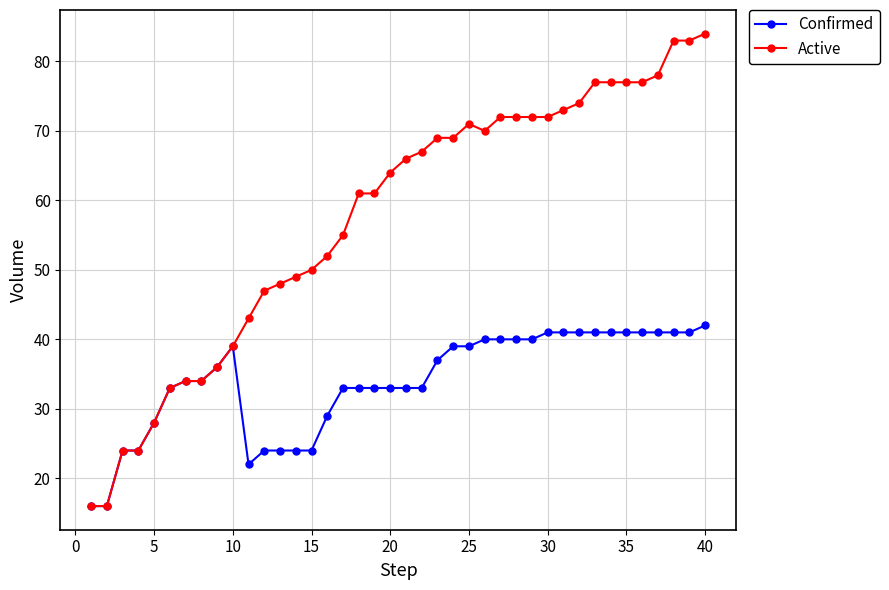

What is the value of the Confirmed point at the 10th from the left?

39